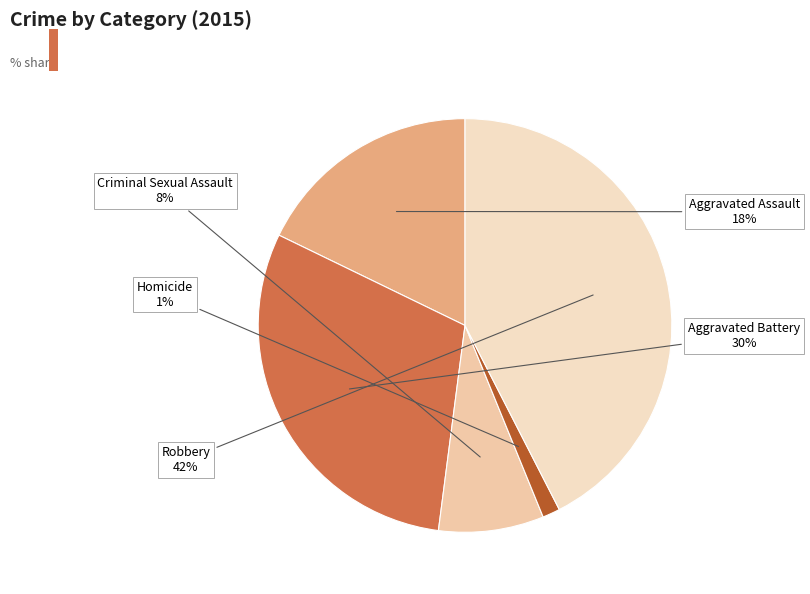

The Robbery slice represents 42% of the pie. True or false?

True